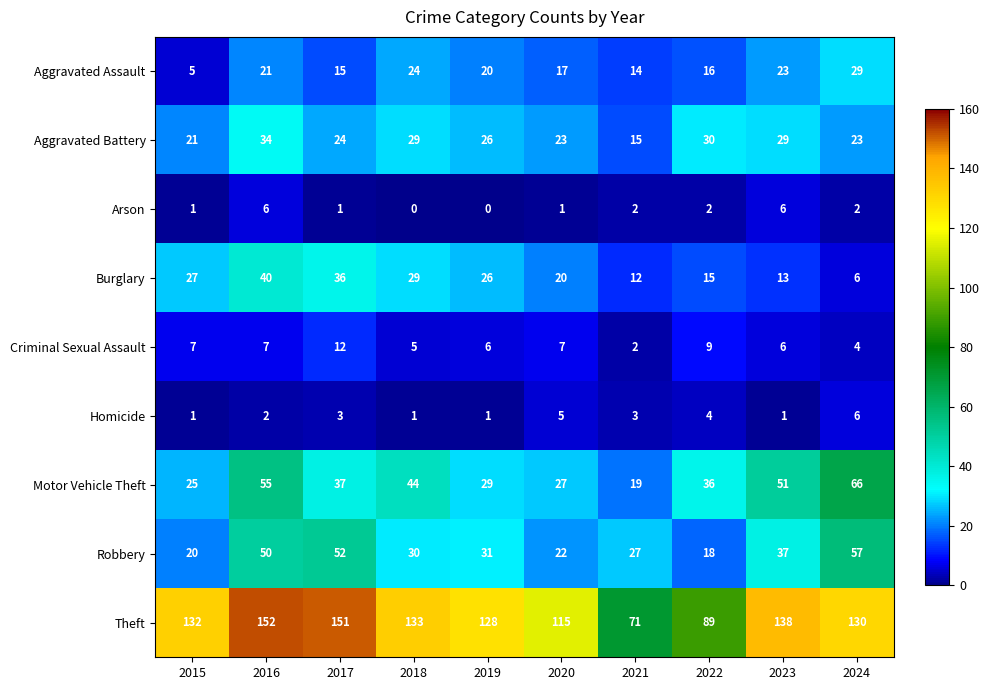

What is the maximum value shown in the chart?

152